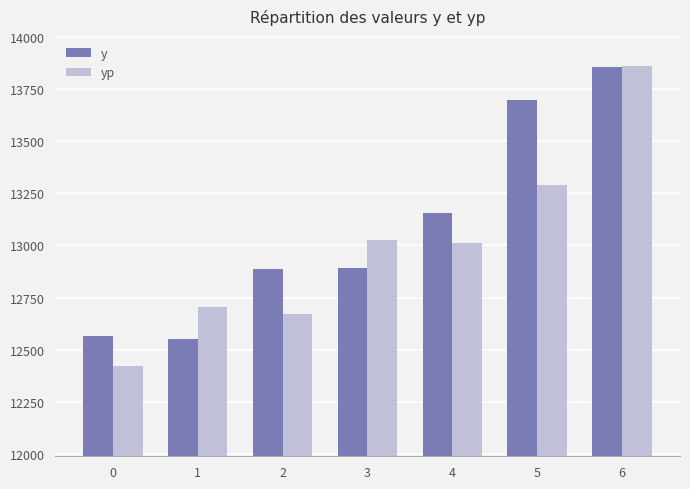

The value of yp at 6 is 13859.9. True or false?

True